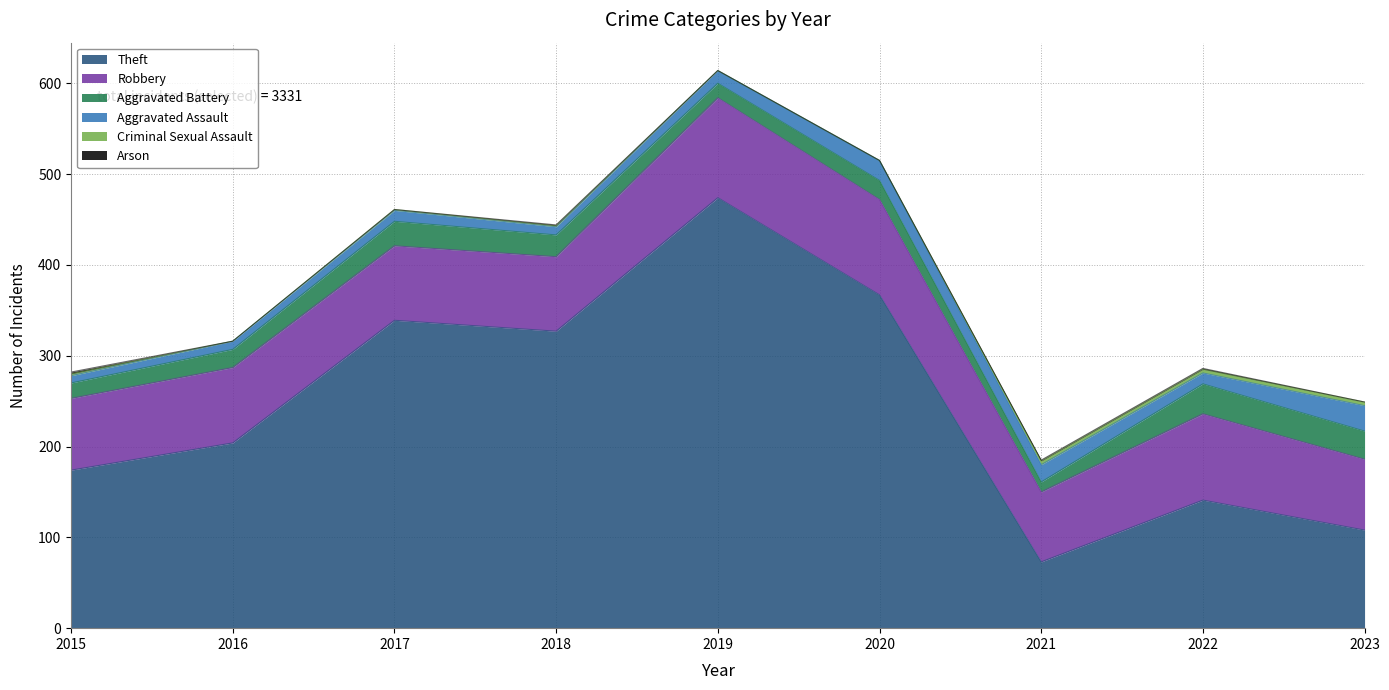

Reading left to right, transcribe all the data shown in this chart.

Theft: 174	204	339	327	474	367	73	141	108
Robbery: 79	83	82	82	110	105	77	95	78
Aggravated Battery: 17	20	27	24	16	21	11	33	31
Aggravated Assault: 8	9	12	9	14	22	19	12	28
Criminal Sexual Assault: 2	0	1	1	0	0	4	4	4
Arson: 2	0	0	1	0	0	1	1	0